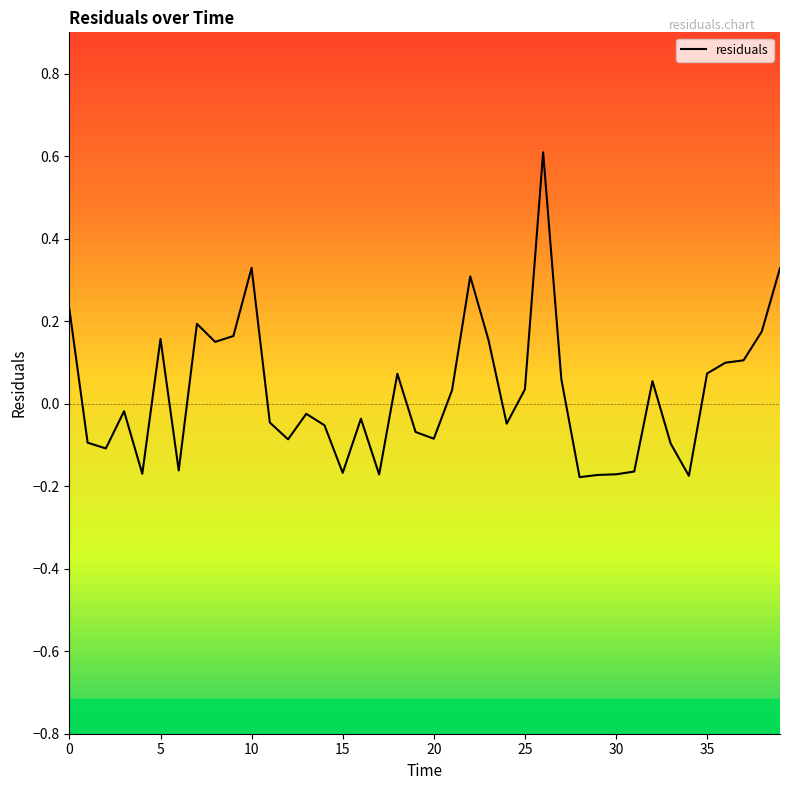

What is the maximum value shown in the chart?

0.6